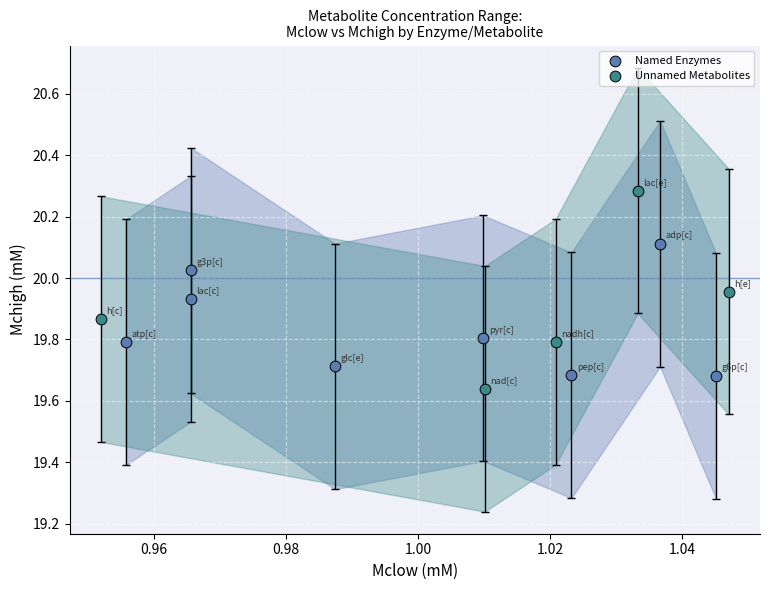

Which series reaches the maximum Y coordinate?

Unnamed Metabolites